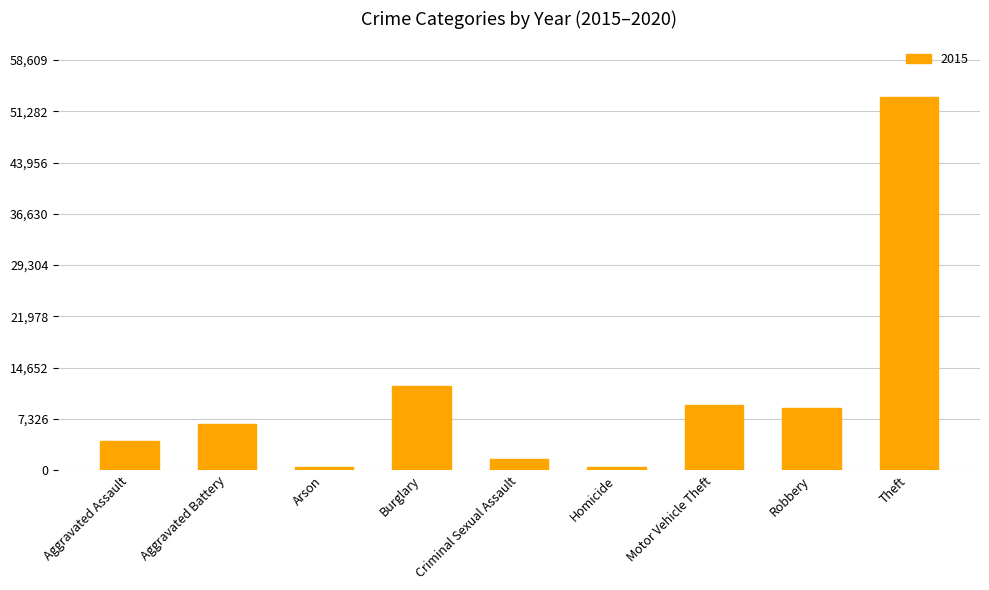

Which has a higher value, Homicide or Motor Vehicle Theft?

Motor Vehicle Theft